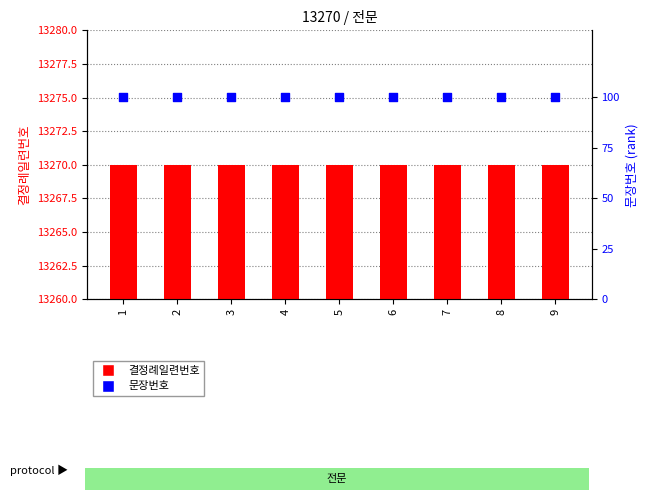

What is the total value across all series at 5?

13370